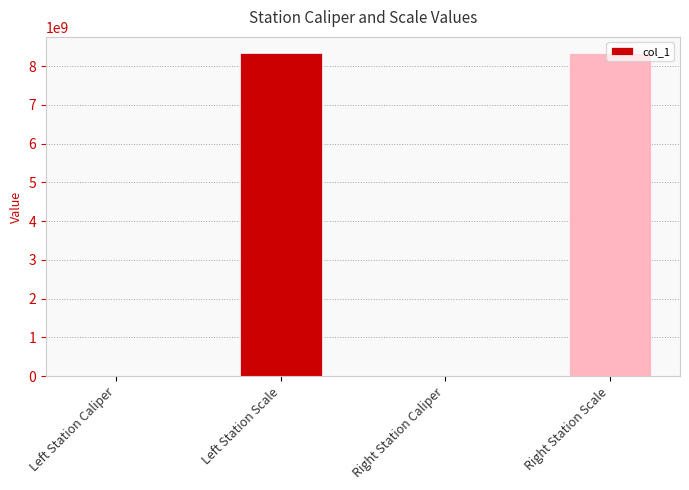

What is the greatest value displayed?

8340107097